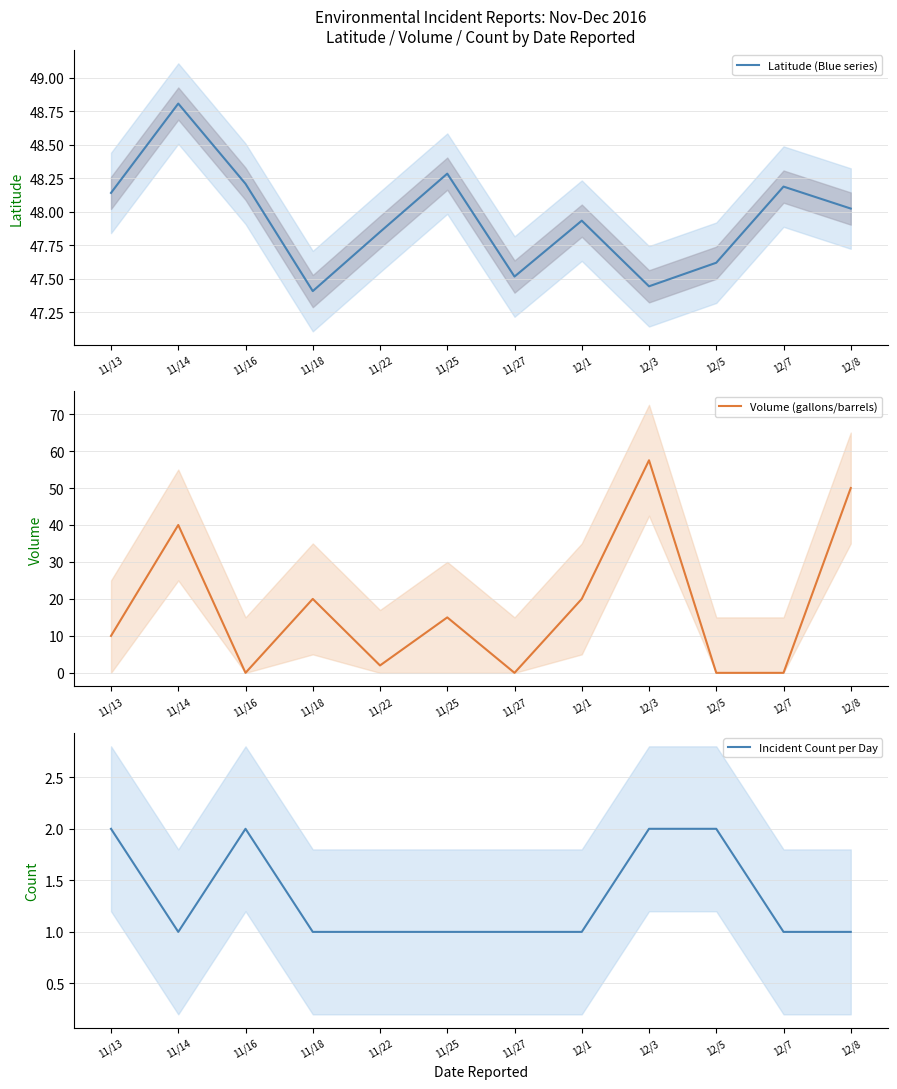

Is it true that Volume (gallons/barrels) equals 16.2 at 11/14?

False